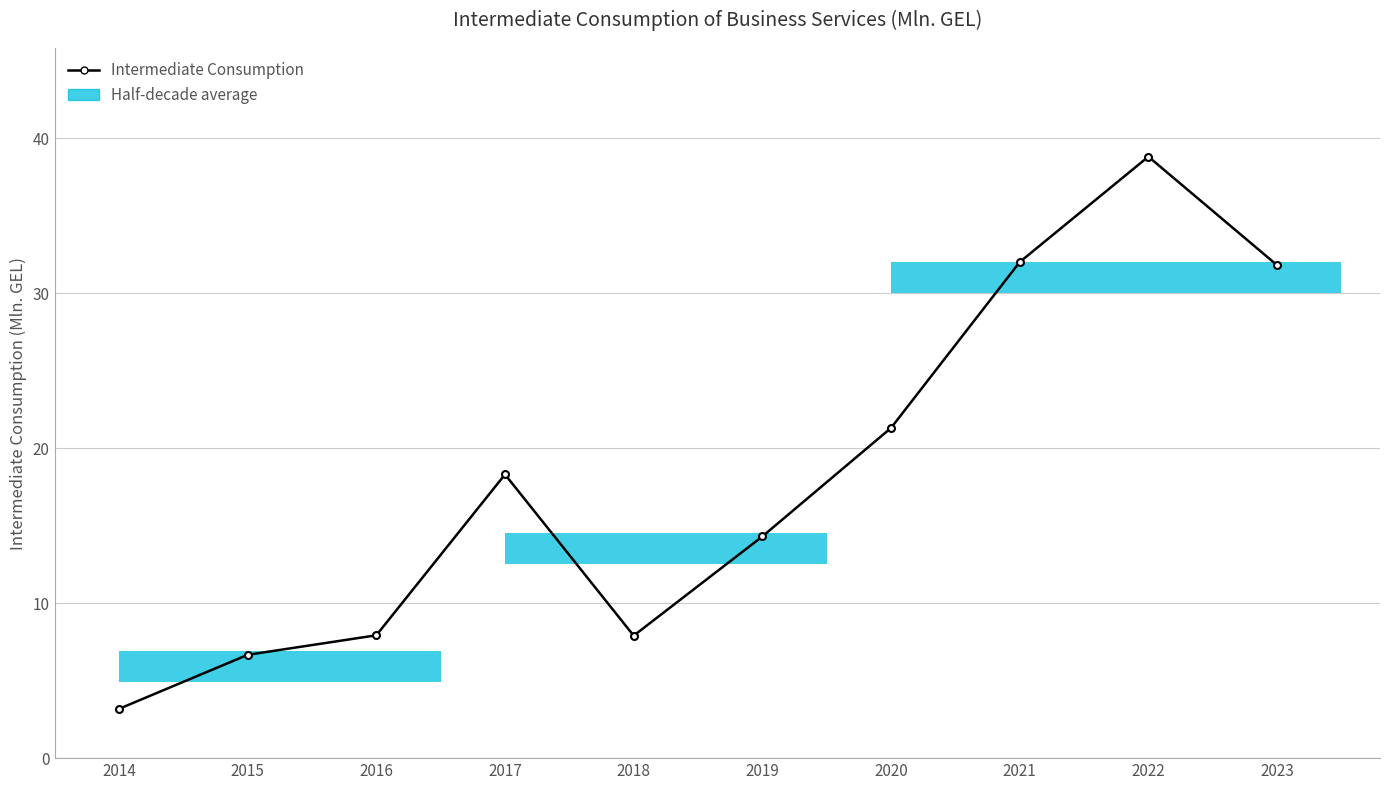

Does the chart have visible grid lines?

Yes